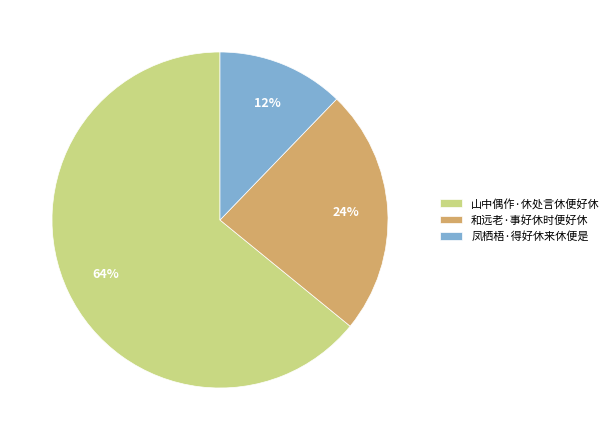

What is the largest slice in the pie chart?

山中偶作·休处言休便好休